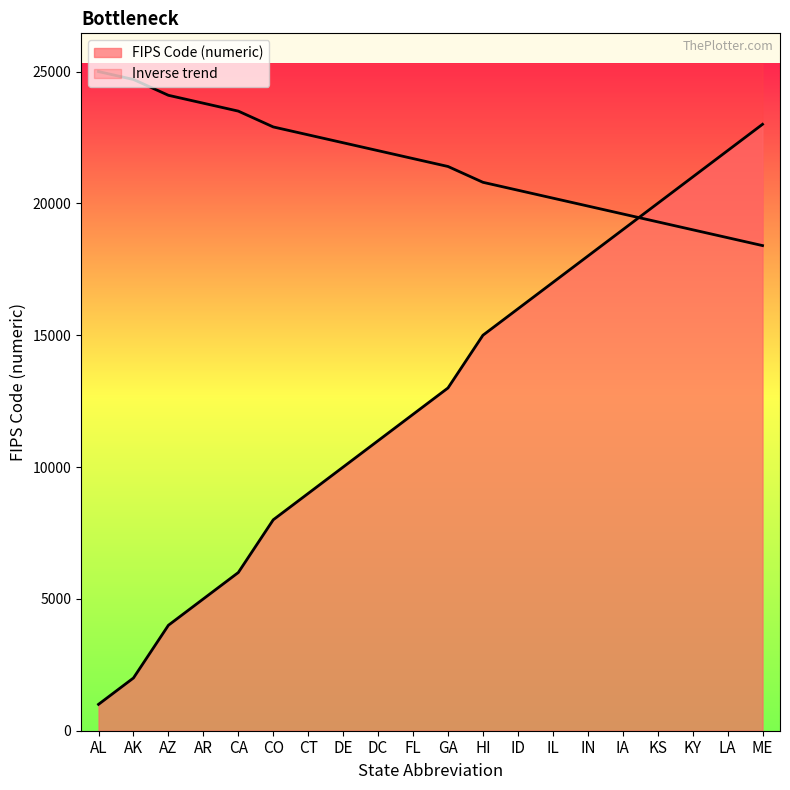

The chart shows a value of 9000 at CT. True or false?

True